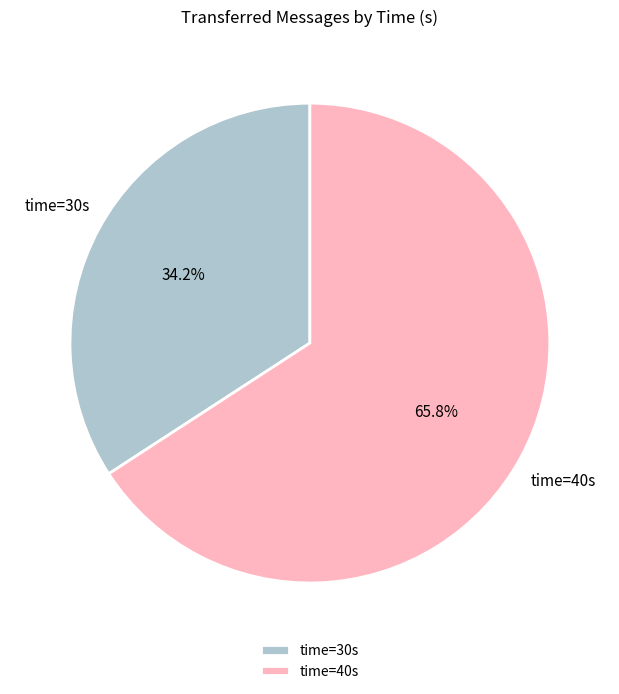

Which category accounts for the majority?

time=40s